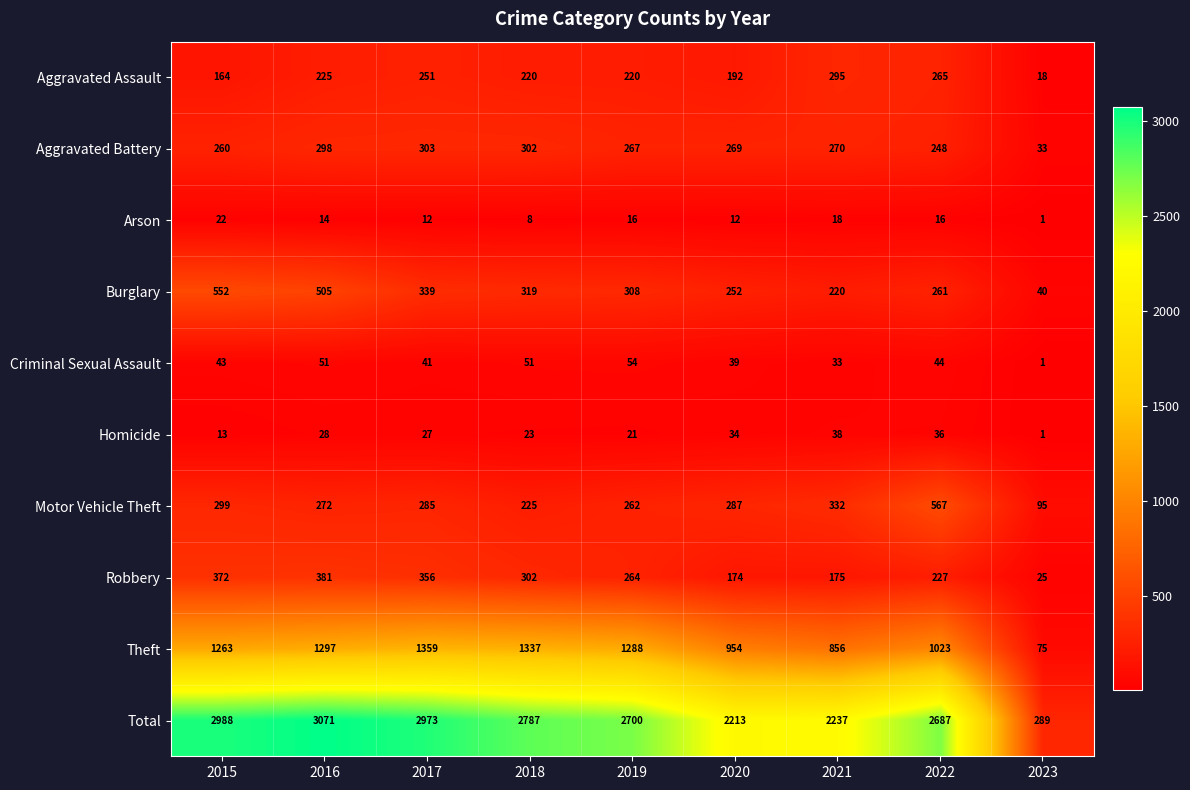

Which series has the largest total across all categories?

Total